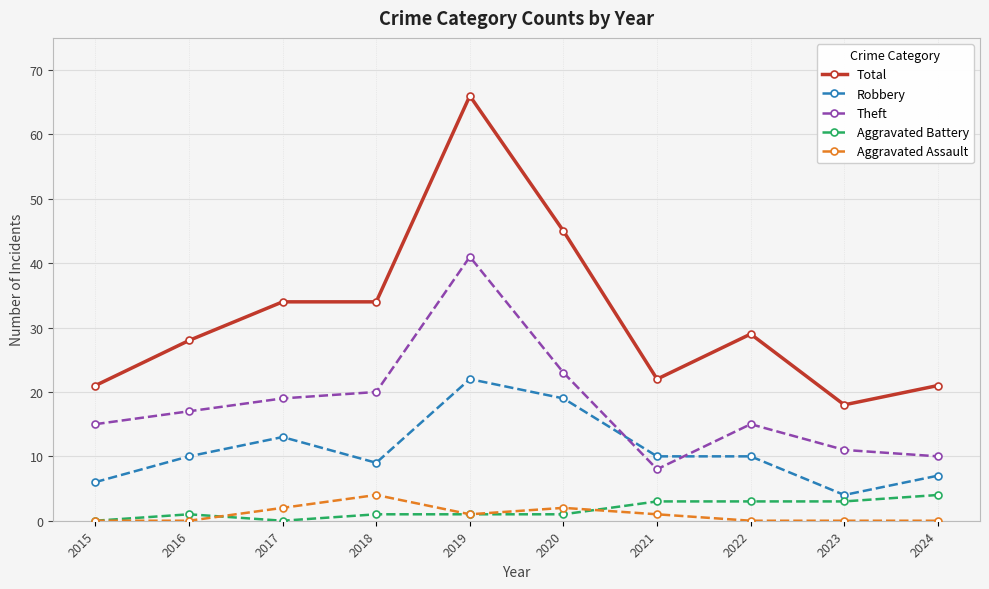

Reading right to left, what are all the values shown in this chart?

Total: 21	18	29	22	45	66	34	34	28	21
Robbery: 7	4	10	10	19	22	9	13	10	6
Theft: 10	11	15	8	23	41	20	19	17	15
Aggravated Battery: 4	3	3	3	1	1	1	0	1	0
Aggravated Assault: 0	0	0	1	2	1	4	2	0	0